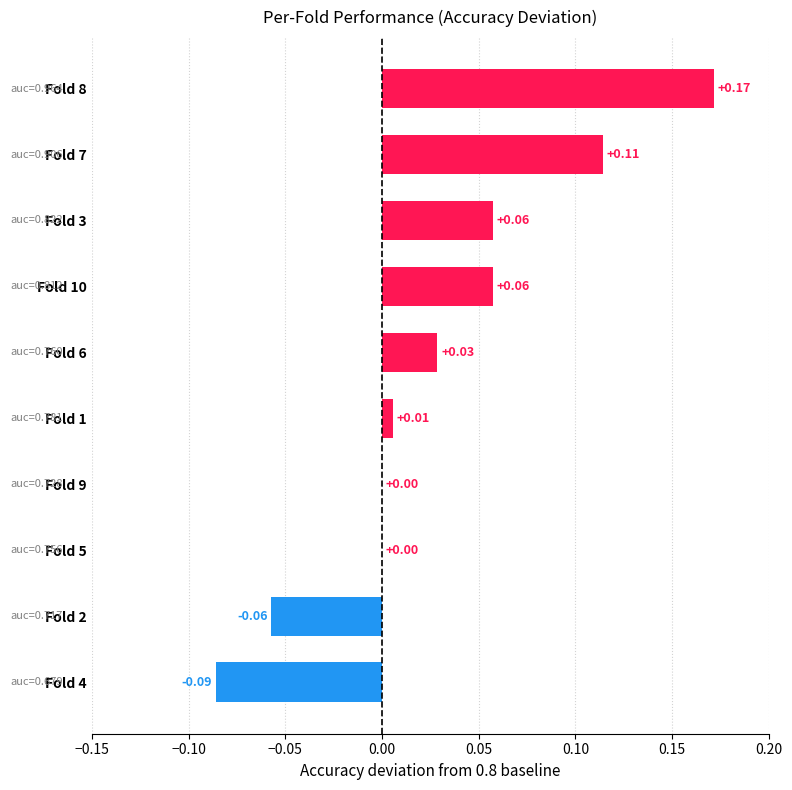

What is the sum of all values?

0.3